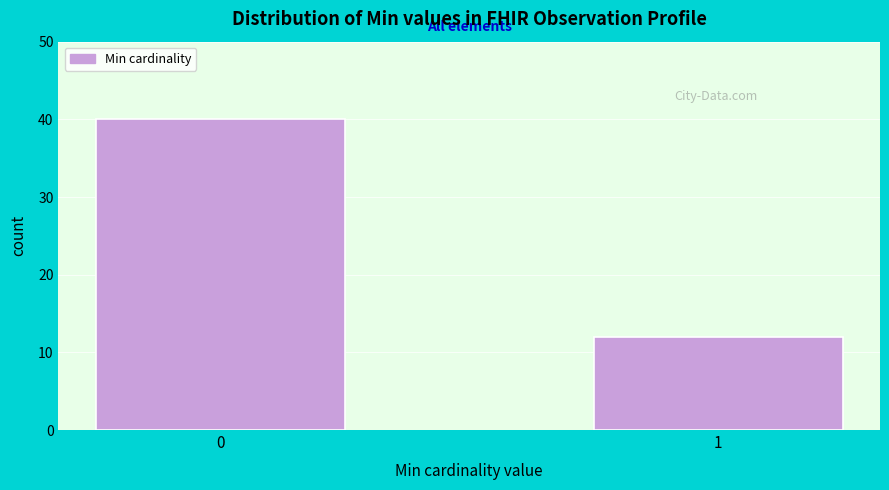

Reading left to right, list all the values displayed in this chart.

40	12